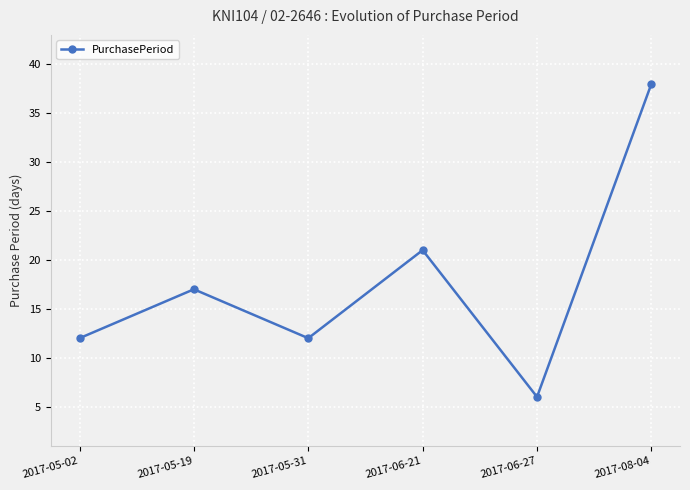

What is the minimum value shown in the chart?

6